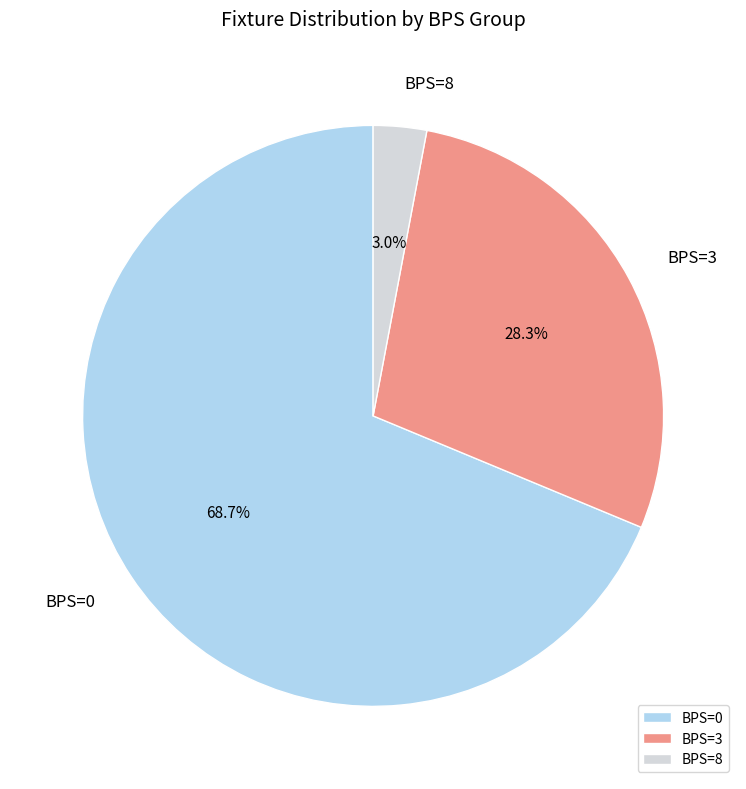

Rank the categories by value from highest to lowest.

BPS=0, BPS=3, BPS=8